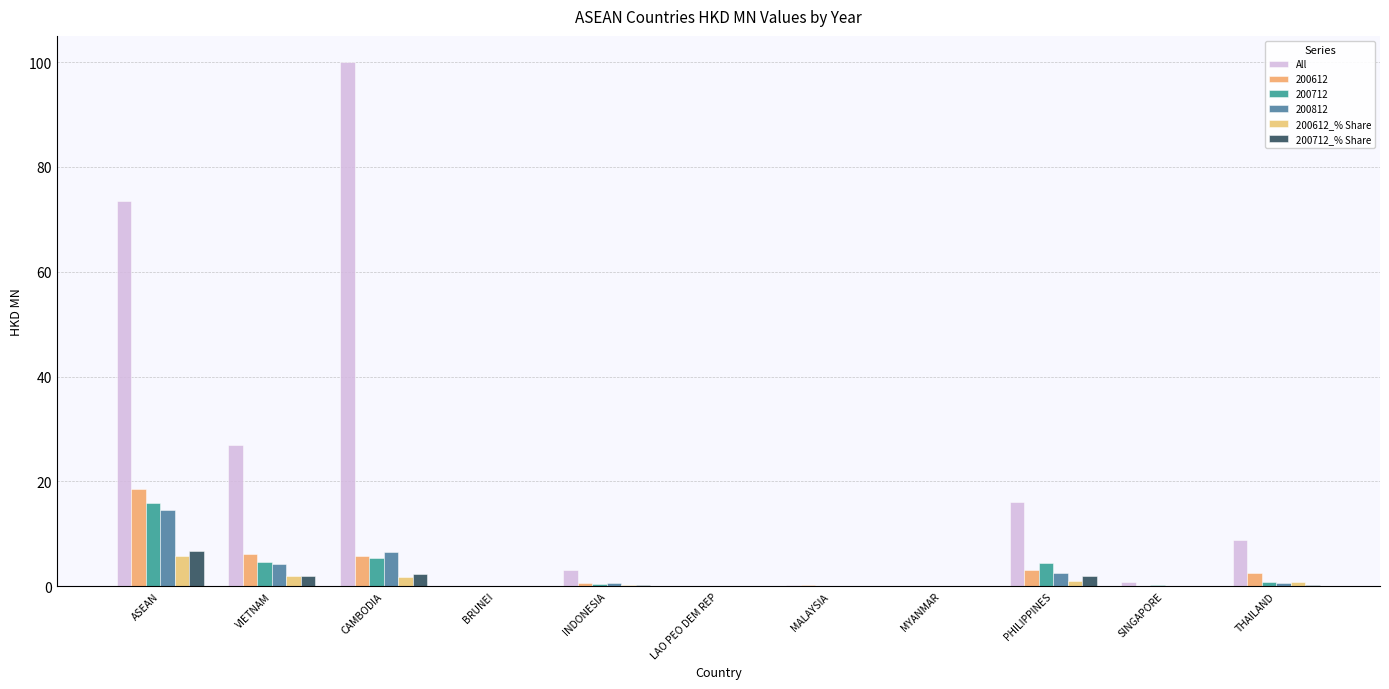

The All series shows 0.5 at MALAYSIA. True or false?

False